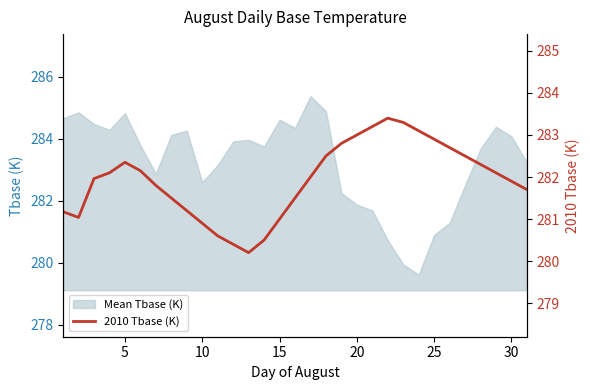

What is the lowest value of the Mean Tbase (K) series?

279.6